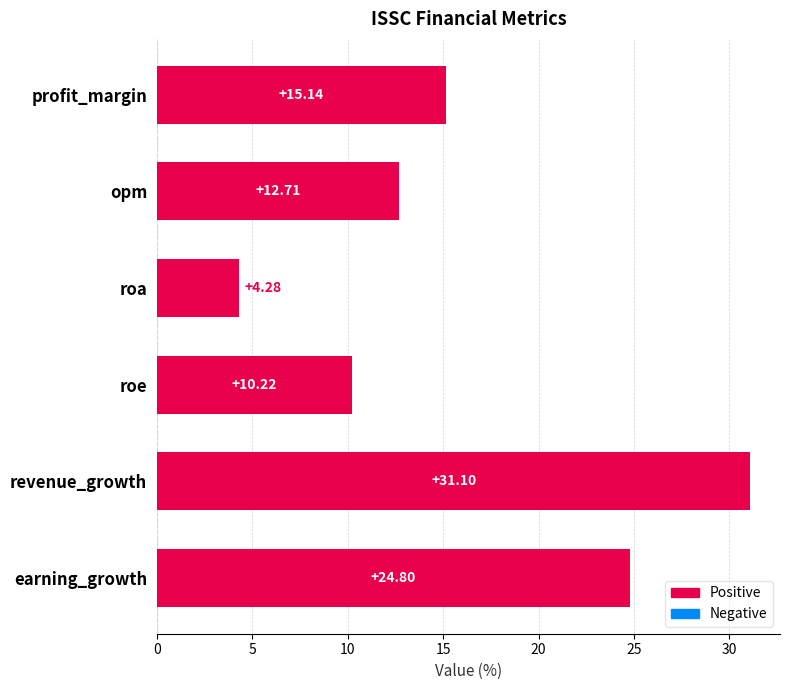

What is the difference between the values at profit_margin and roa?

10.9